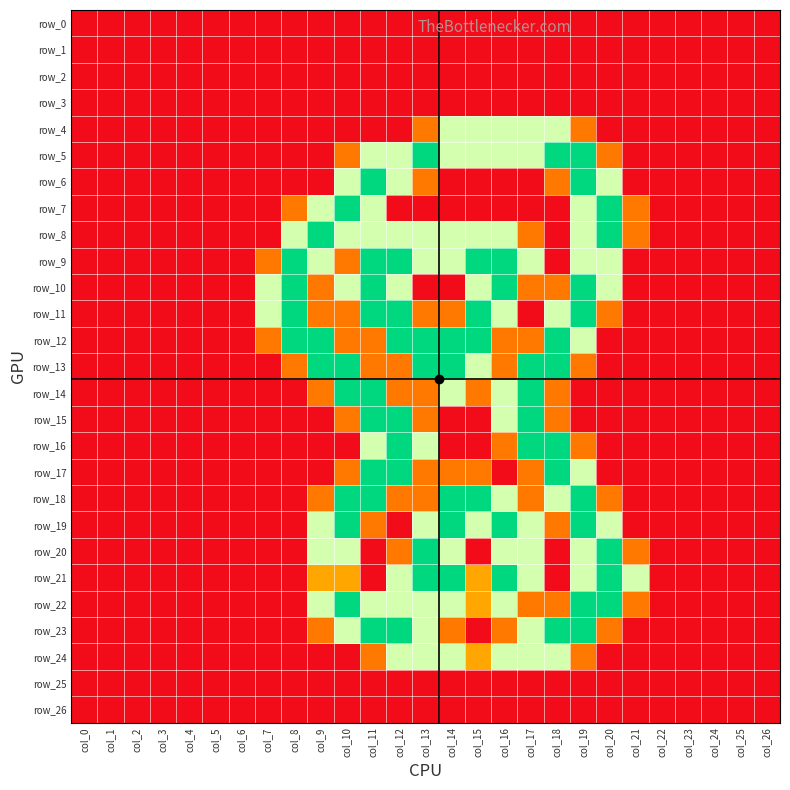

How many data points in row_10 are above 0?

12